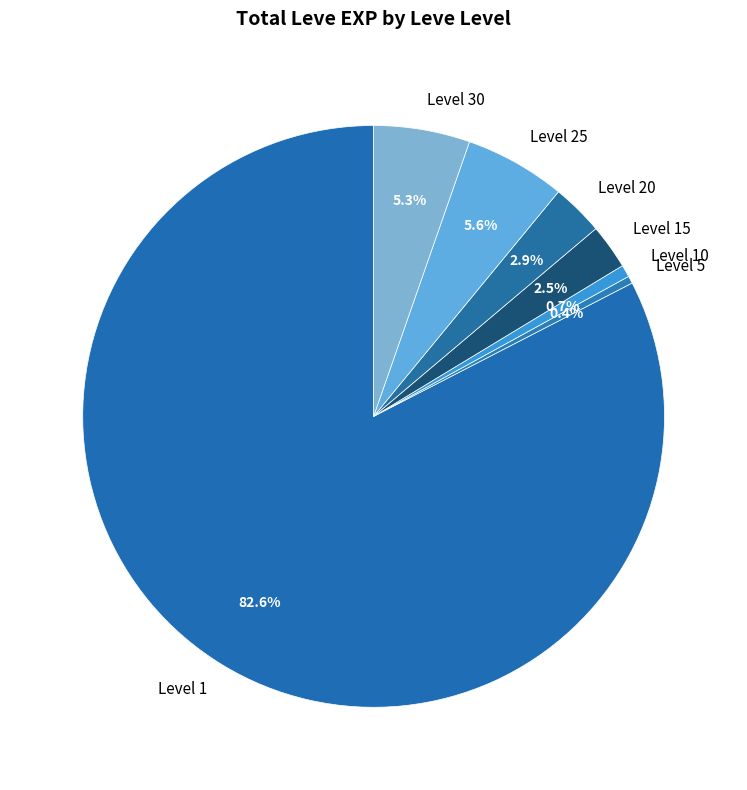

Between Level 5 and Level 1, which is larger?

Level 1